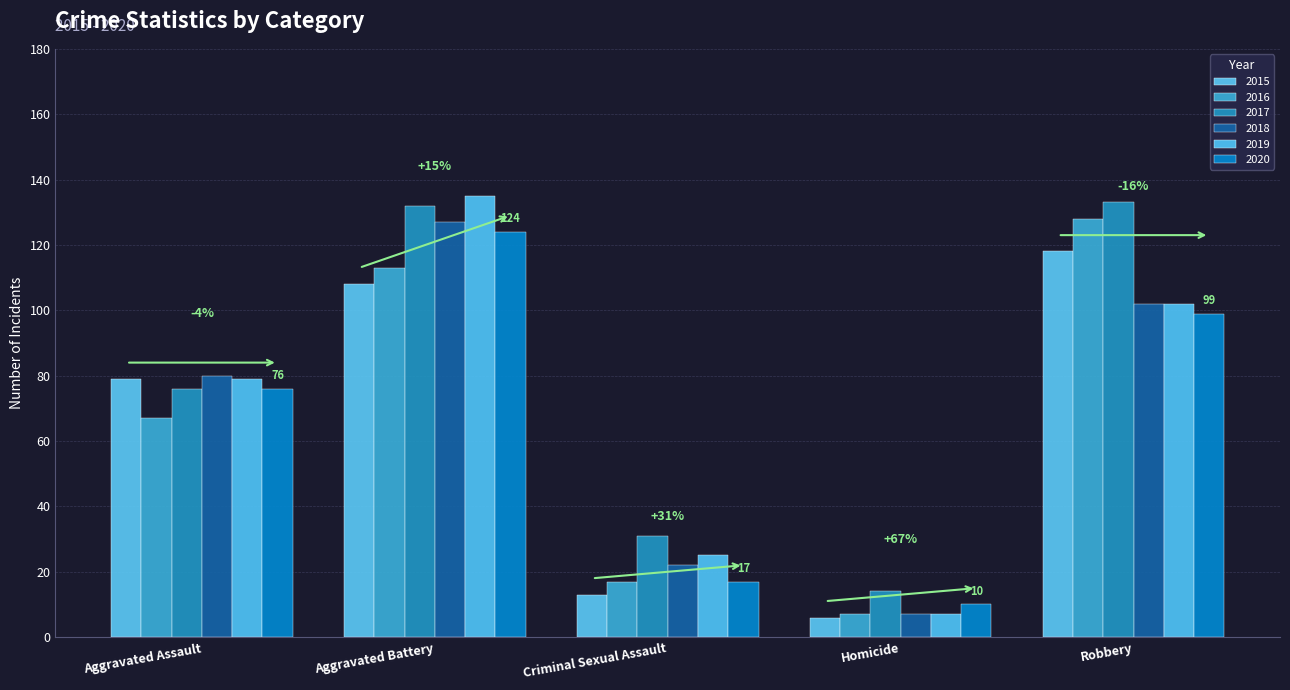

Count the number of categories in the chart.

5